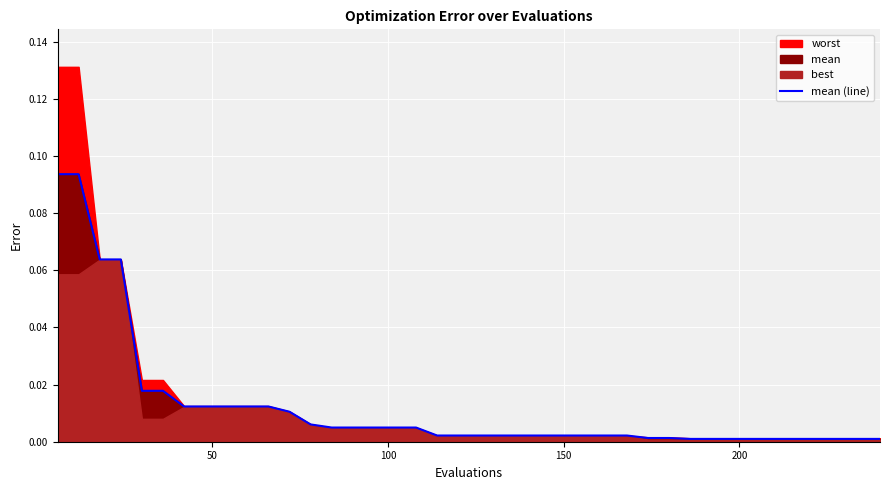

What is the maximum value shown in the chart?

0.1